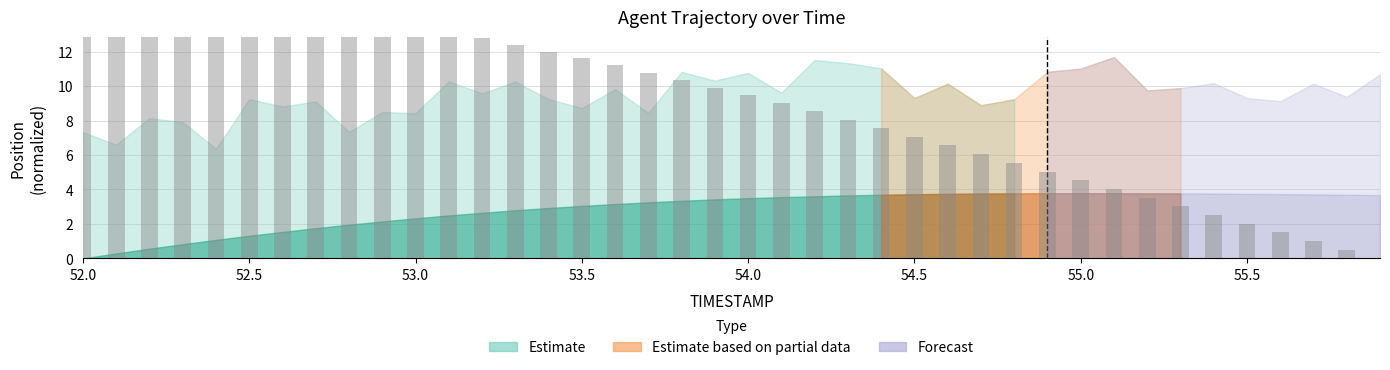

Approximately how many times larger is the value at 55.1 compared to 53.0?

0.3